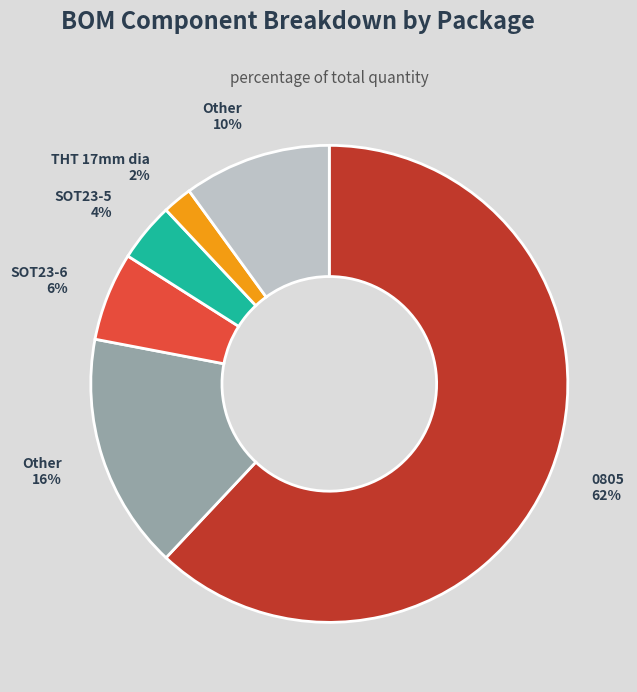

How many slices are in this pie chart?

6